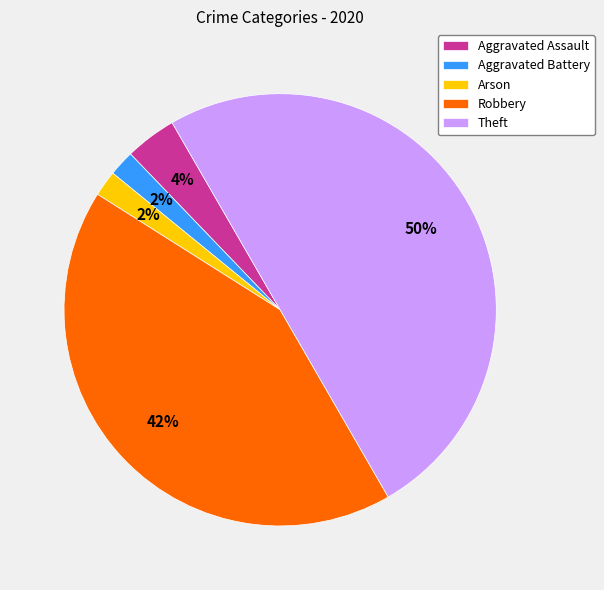

Which has a higher value, Arson or Theft?

Theft